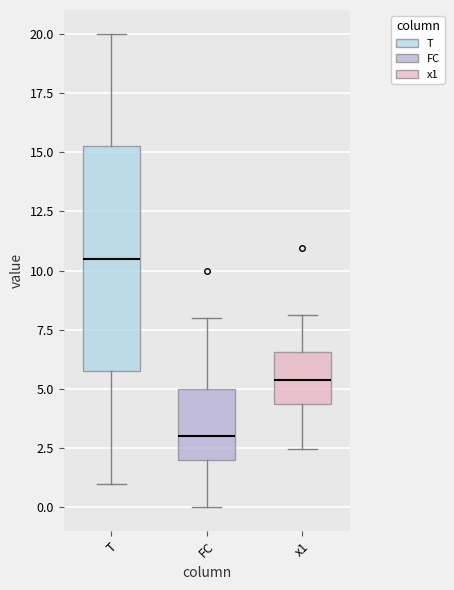

Which box's median line is the lowest?

FC